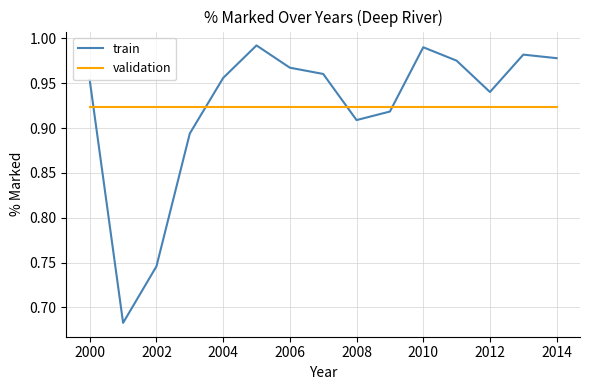

Which series has the widest spread of values?

train